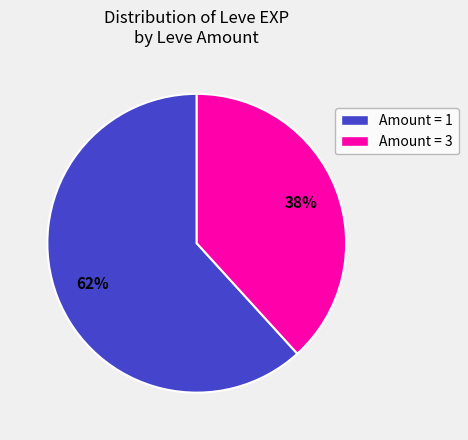

How many segments does this pie chart have?

2